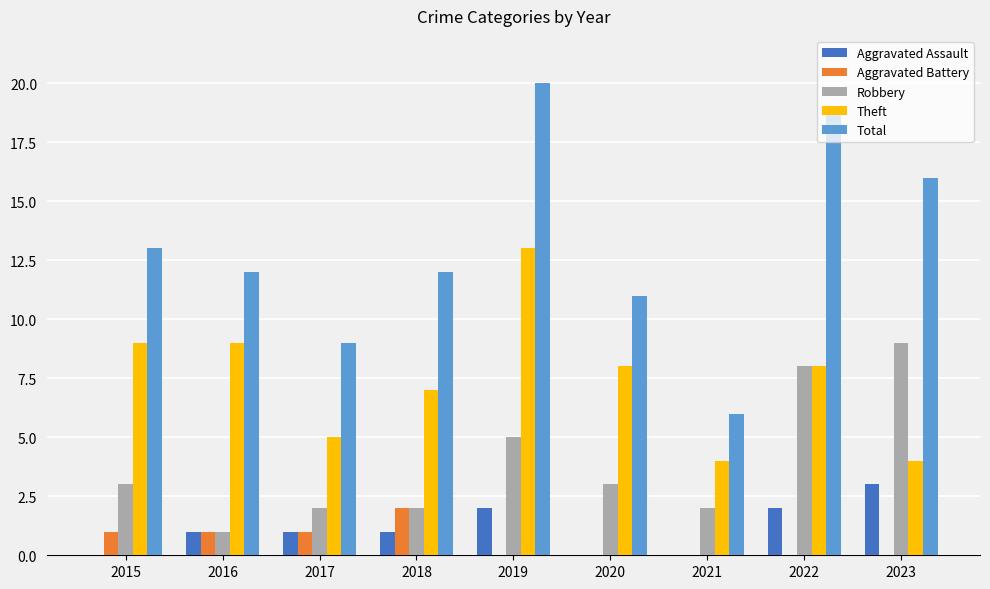

At which label does Theft first exceed 8?

2015